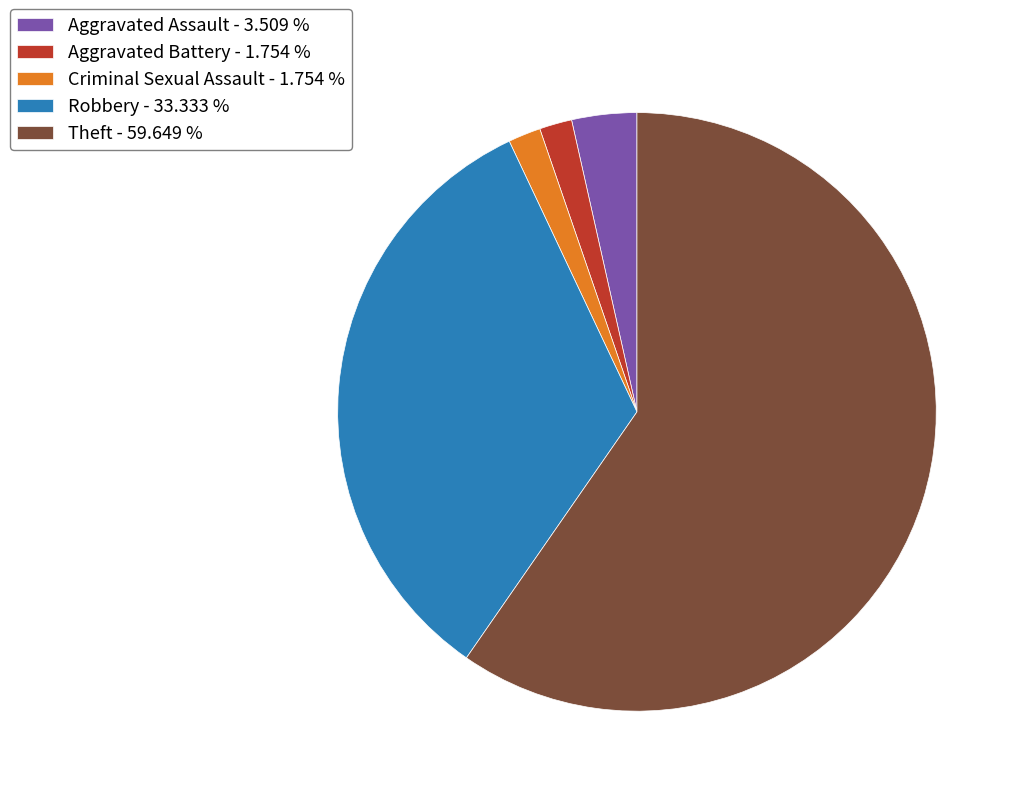

The Theft slice represents 73% of the pie. True or false?

False